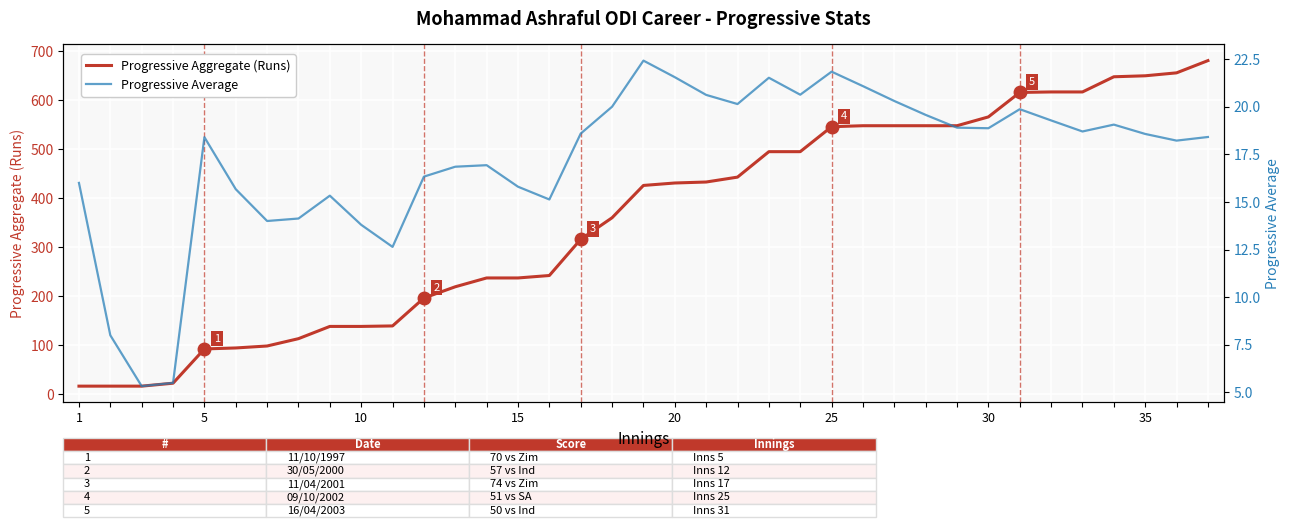

How many lines are shown in the chart?

2